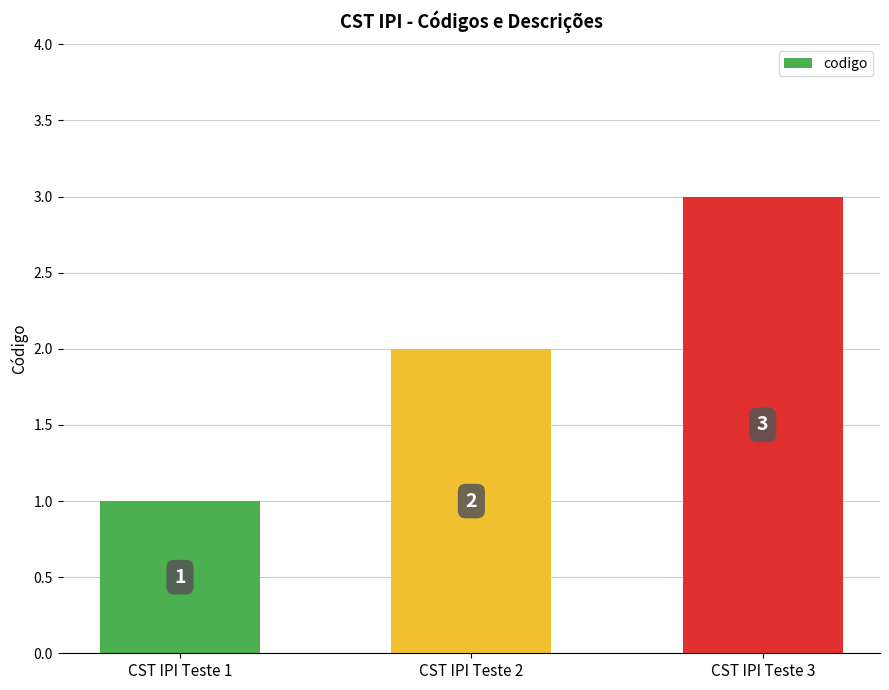

Reading left to right, extract all data points from this chart.

CST IPI Teste 1=1	CST IPI Teste 2=2	CST IPI Teste 3=3